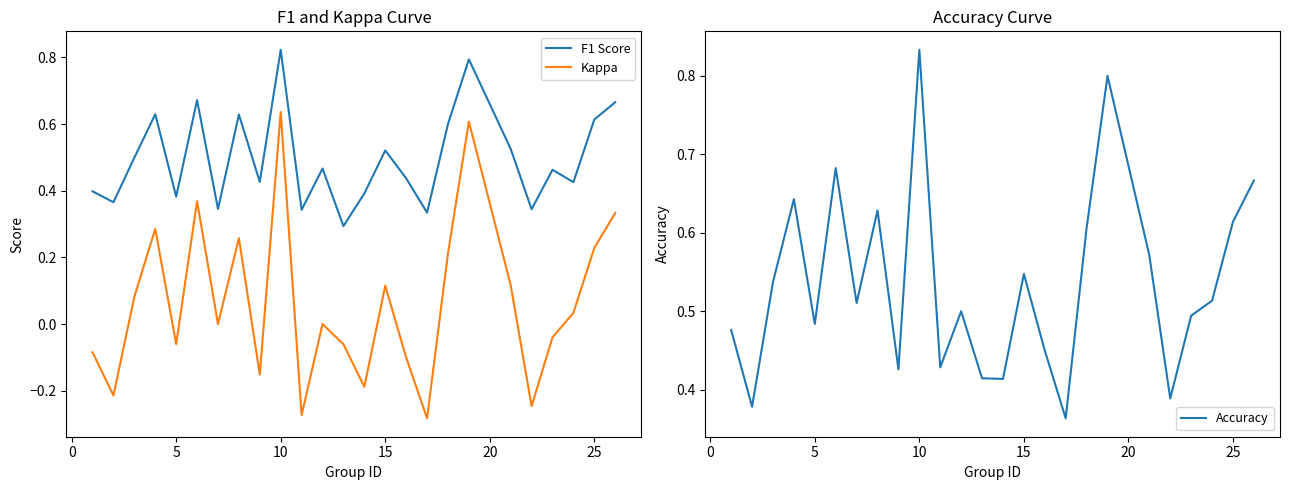

True or false: F1 Score has more than 2 points higher than both neighbors.

True